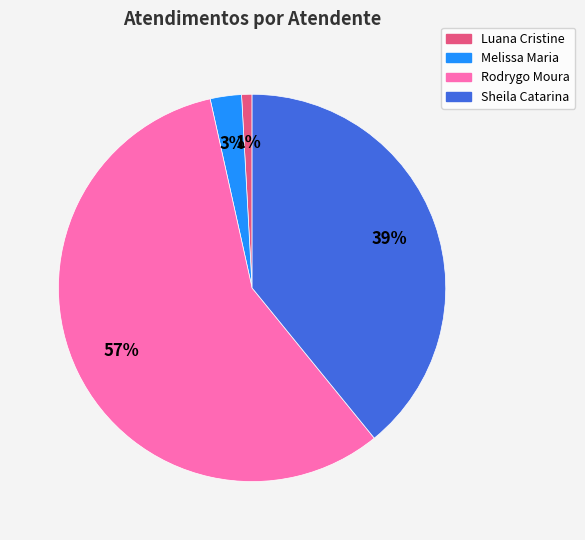

How many segments does this pie chart have?

4